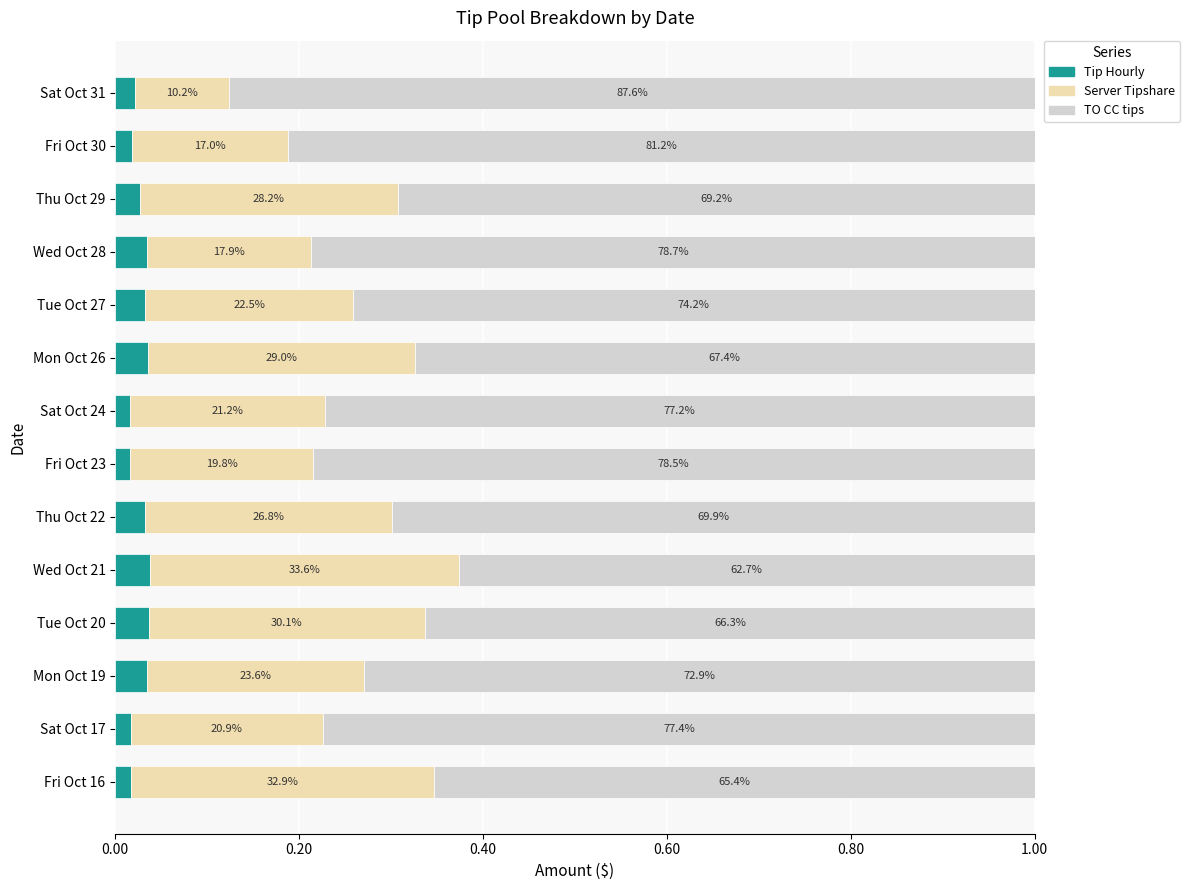

What are all the series names shown in the legend?

Tip Hourly, Server Tipshare, TO CC tips